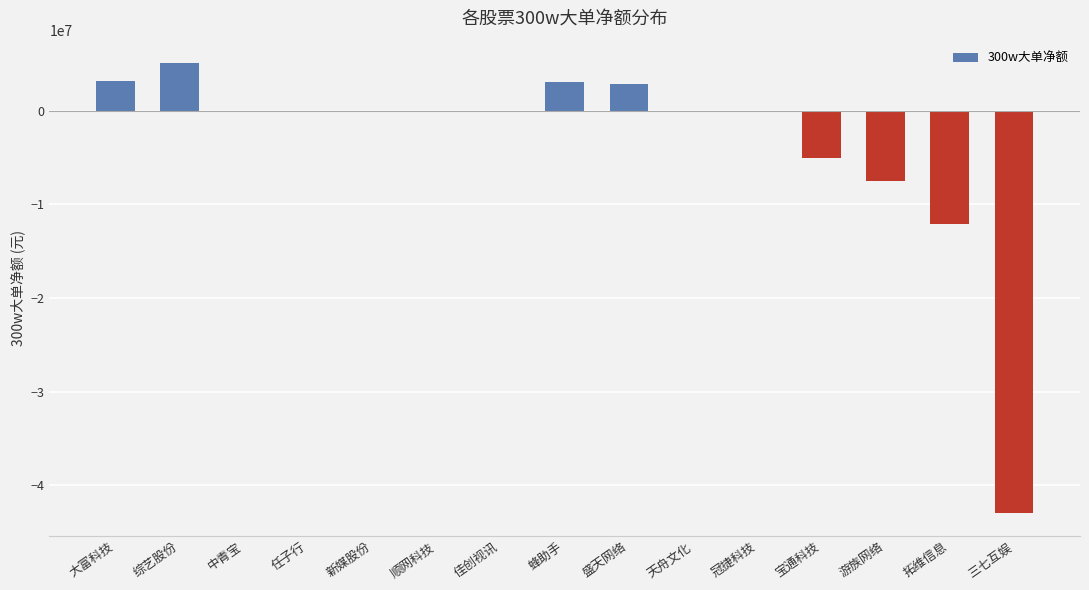

At which label is the value closest to -18963325?

拓维信息